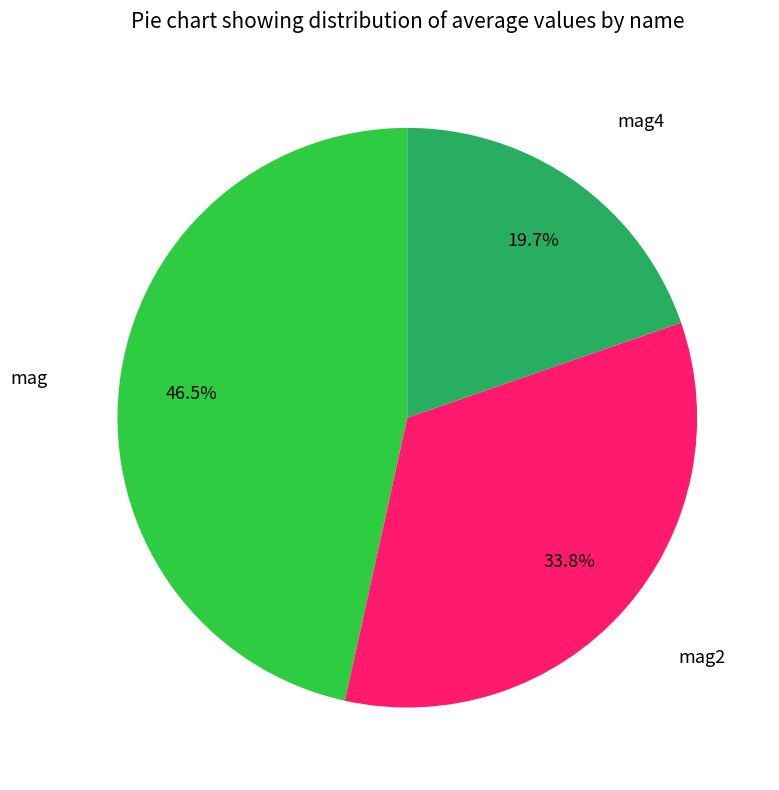

Which has a higher value, mag2 or mag?

mag